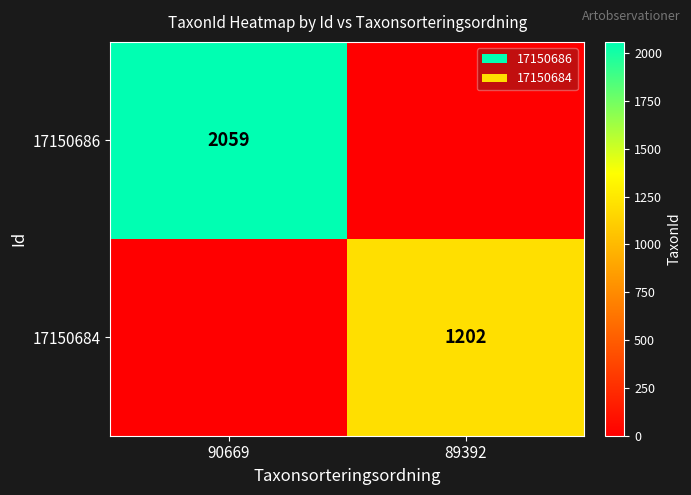

How many categories are shown in the chart?

2